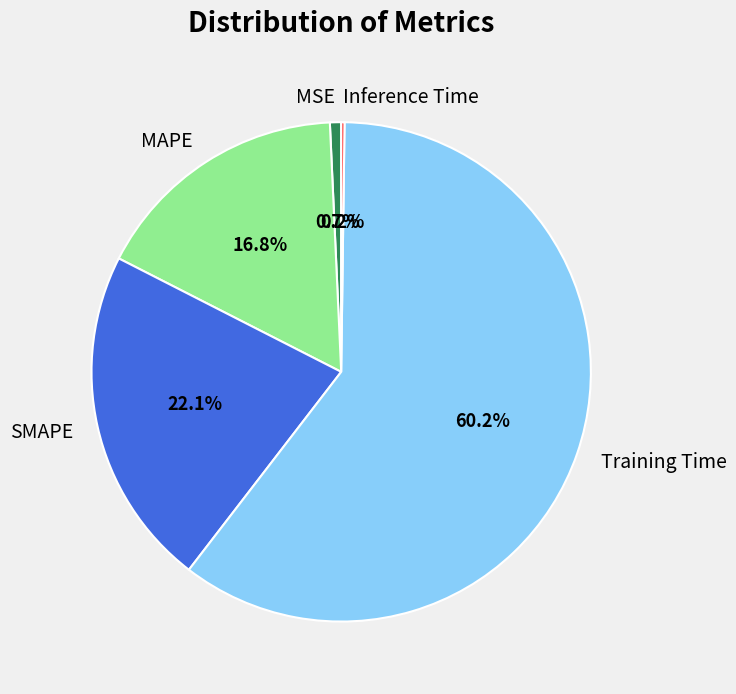

Which category has the biggest portion of the pie?

Training Time